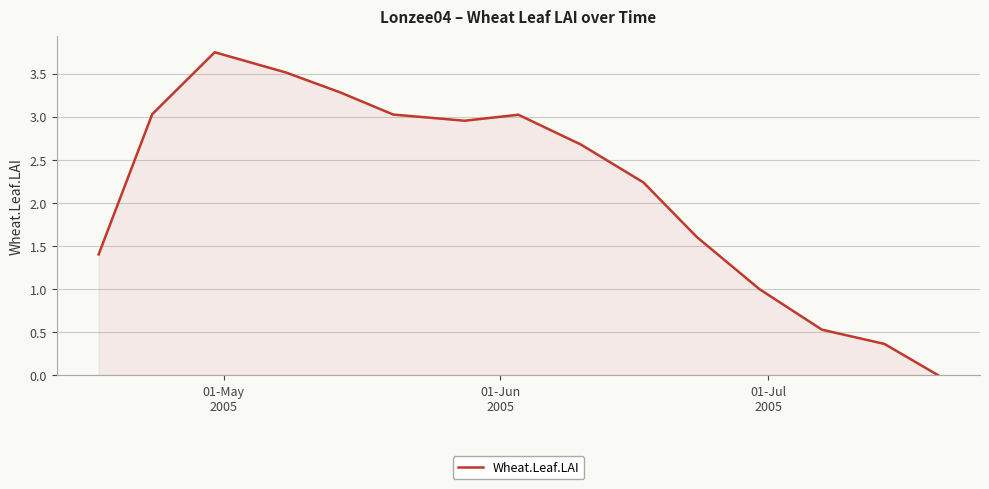

How many interior local peaks (higher than both neighbors) does the data have?

2